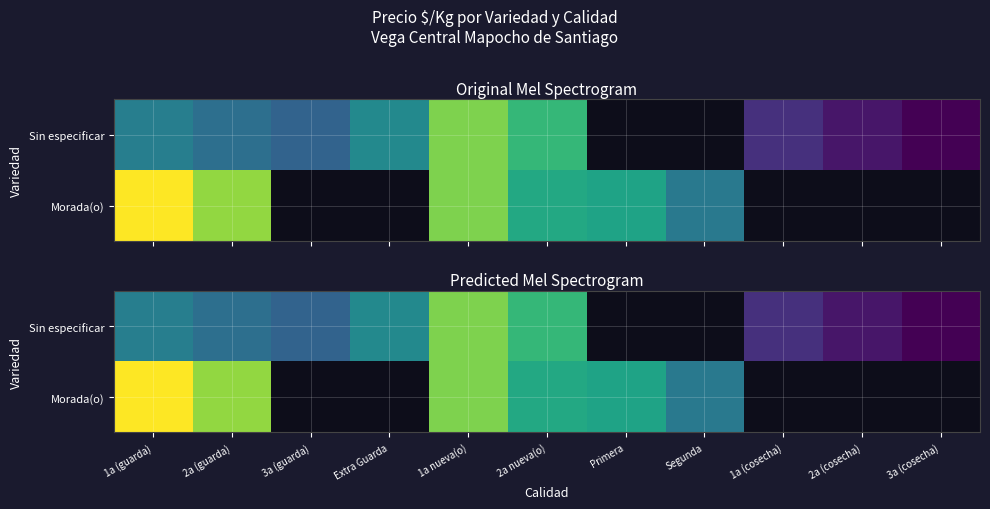

Which series changed the most between 1a (guarda) and 2a nueva(o)?

Morada(o)